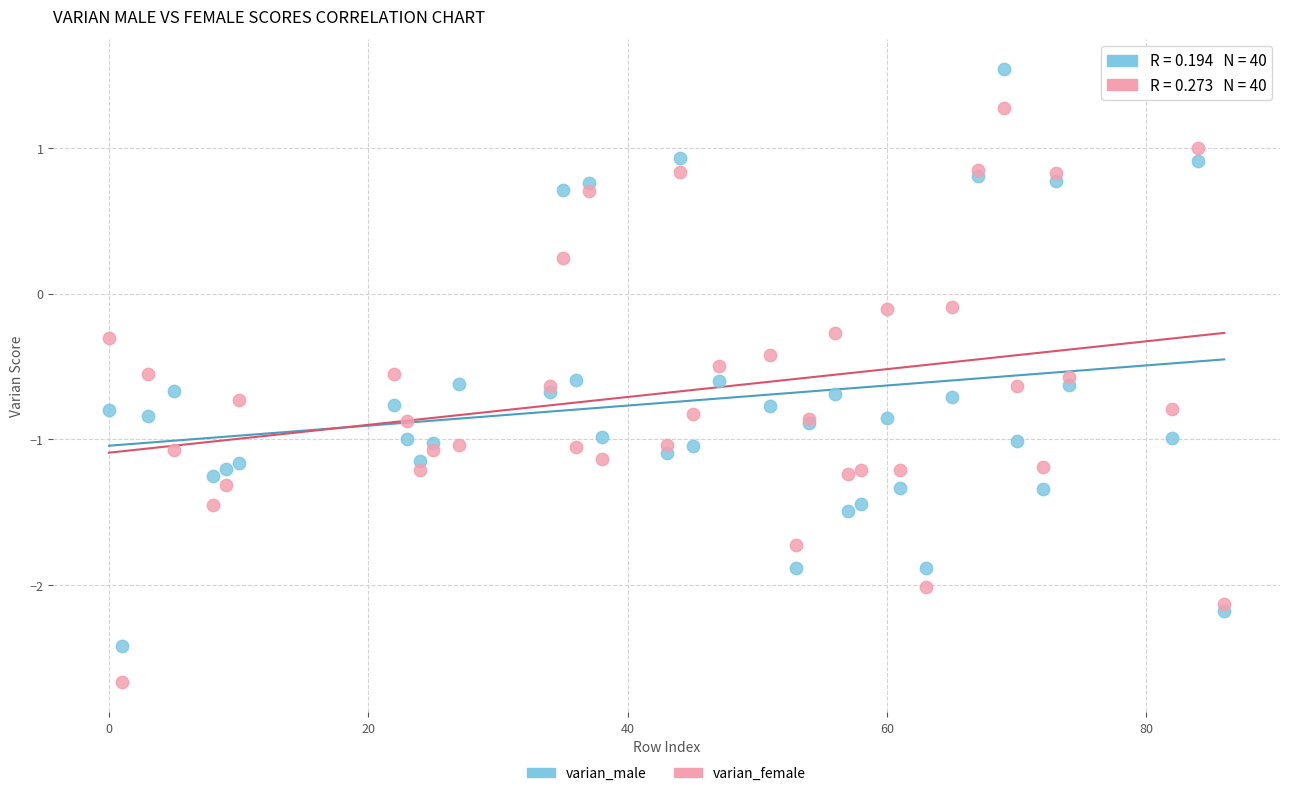

Which series reaches the maximum Y coordinate?

varian_male